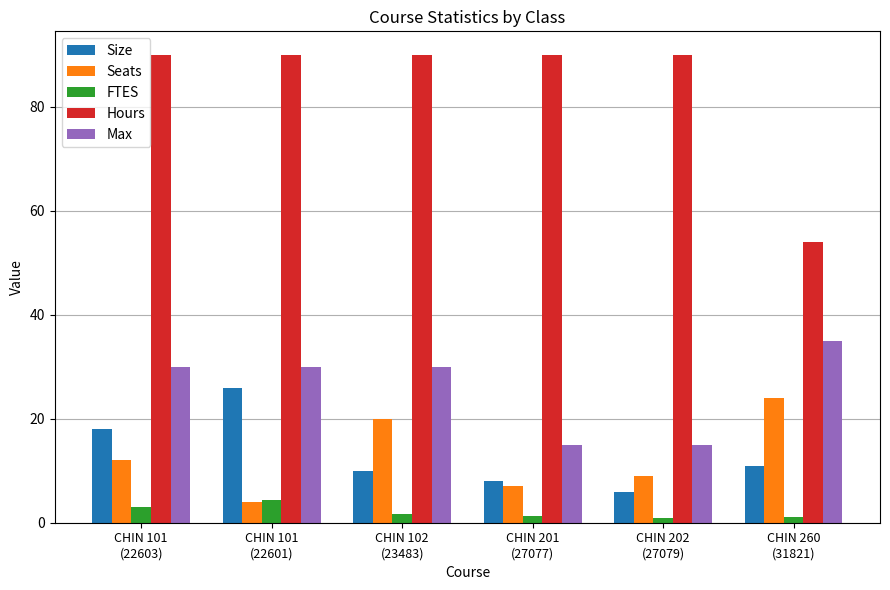

What is the average value of the FTES series?

2.1